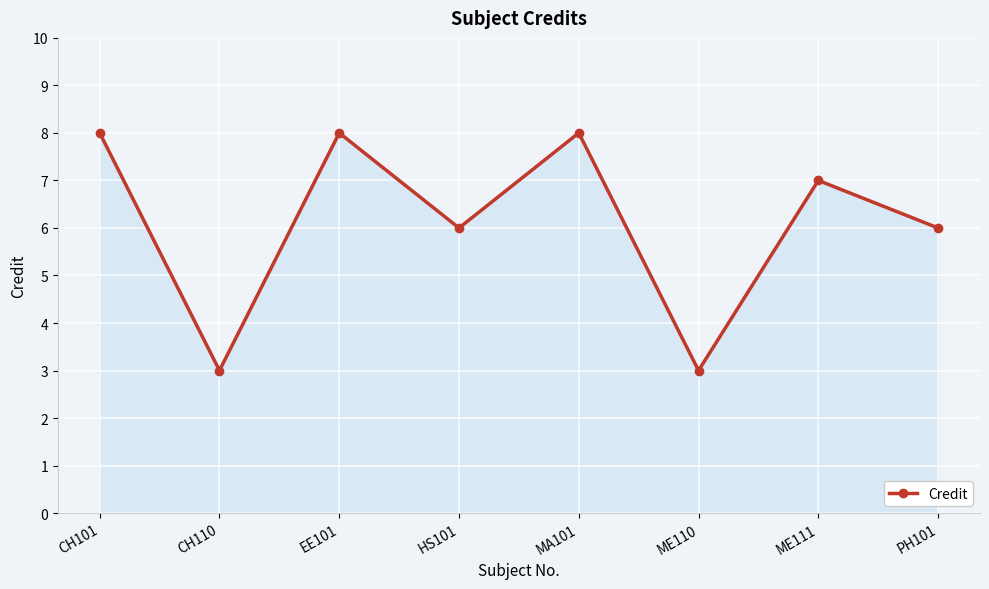

Reading left to right, list all the values displayed in this chart.

CH101=8	CH110=3	EE101=8	HS101=6	MA101=8	ME110=3	ME111=7	PH101=6